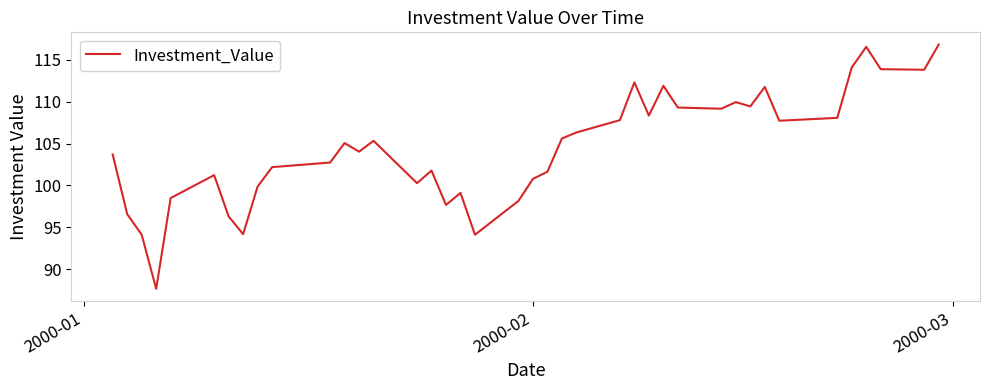

What is the difference between the maximum and minimum values?

29.2